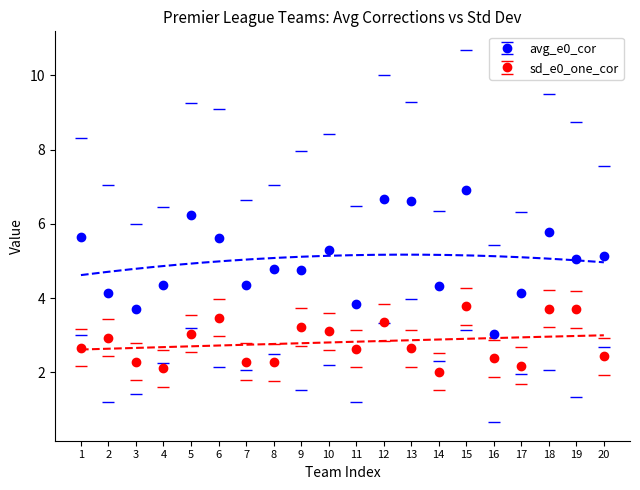

How many lines are shown in the chart?

2